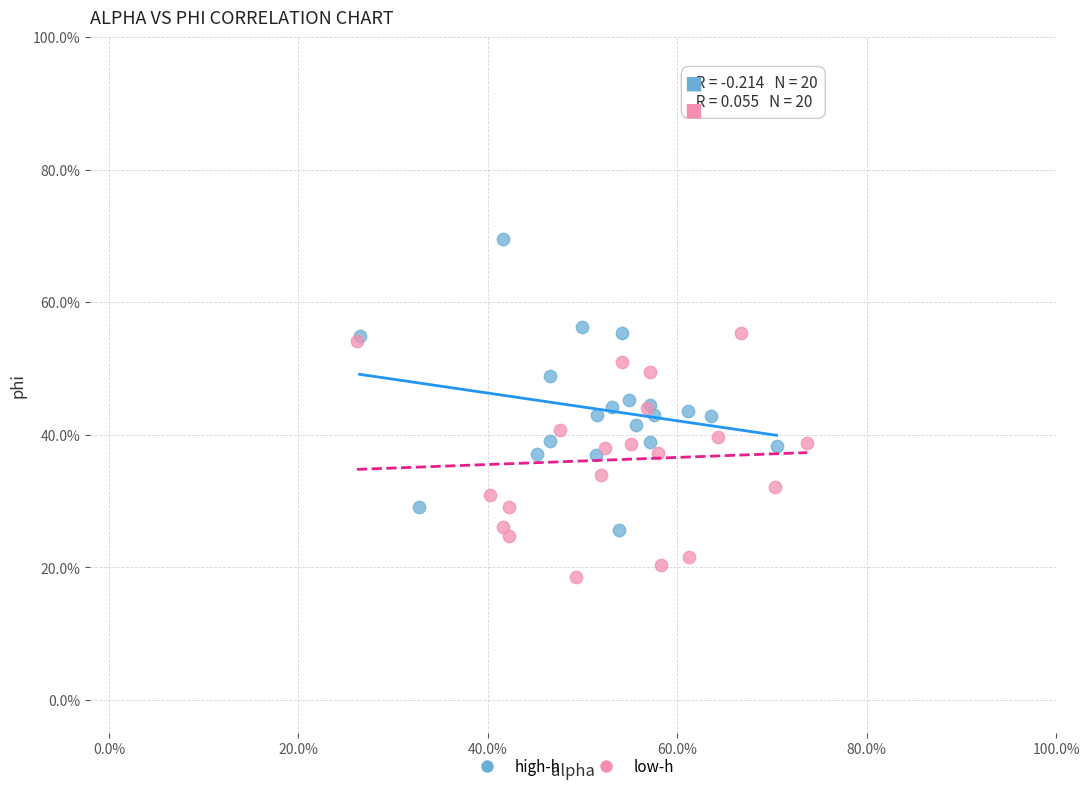

Which series has the largest Y range (max minus min)?

high-h